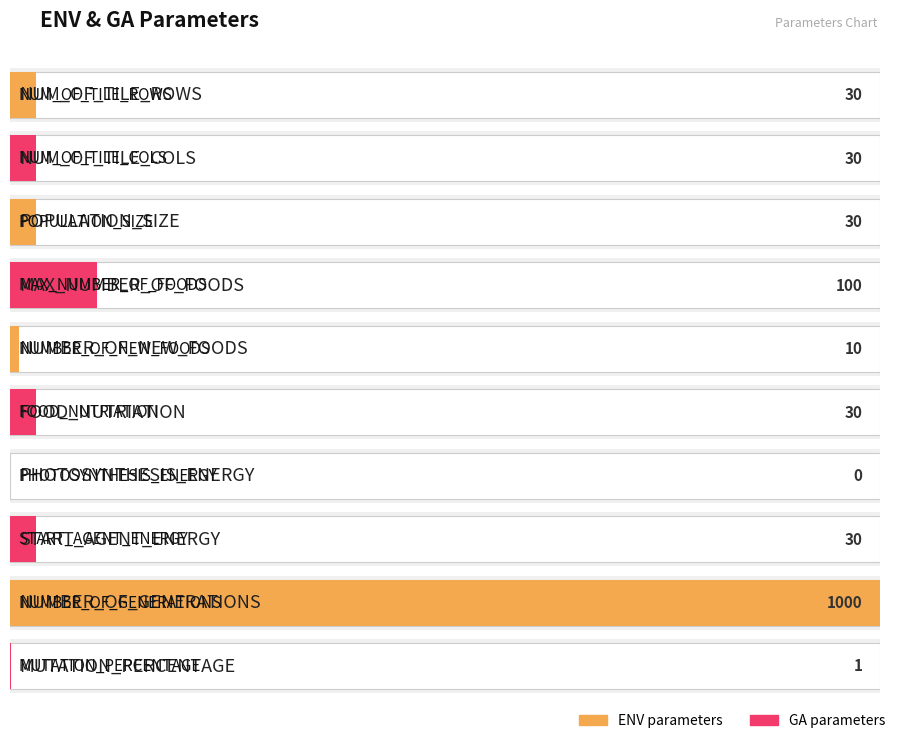

How many positive values are there?

9